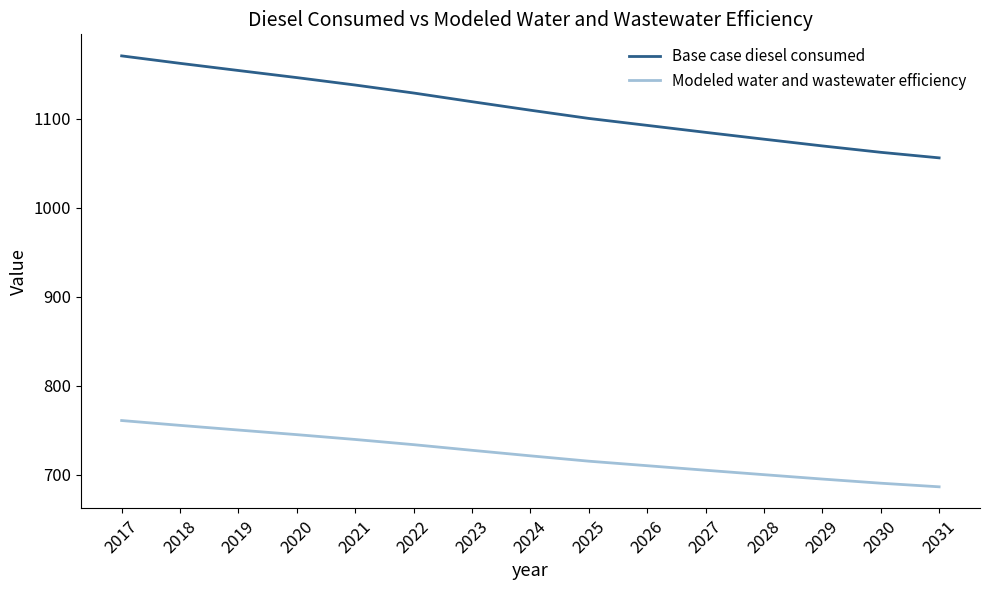

What is the total value across all series at 2018?

1917.4